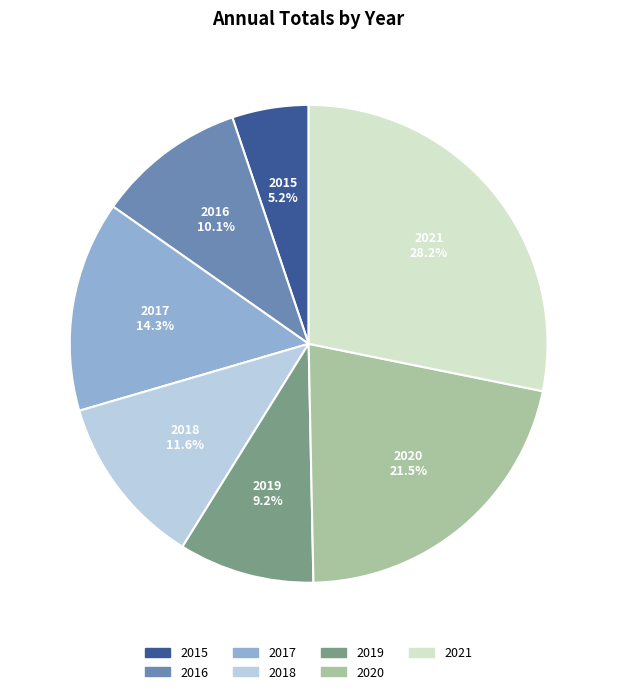

Rank the categories by value from lowest to highest.

2015, 2019, 2016, 2018, 2017, 2020, 2021